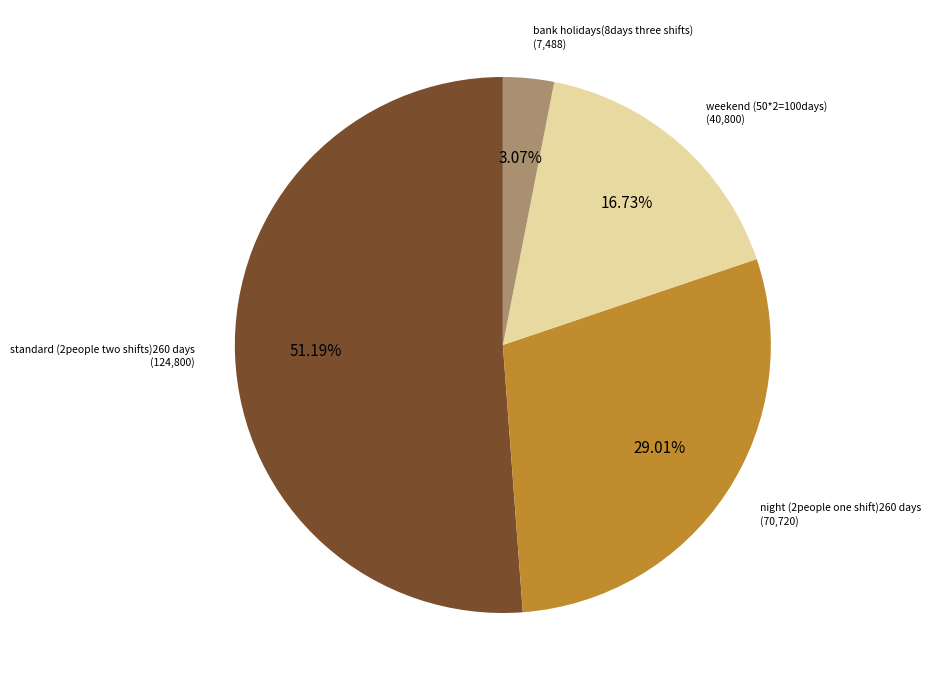

Count the number of slices in the pie.

4